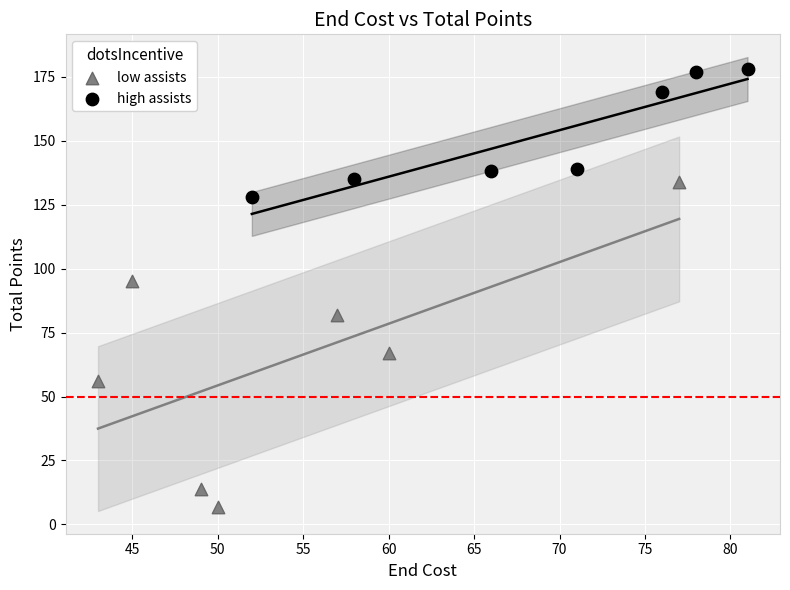

Which series contains the lowest Y value?

low assists